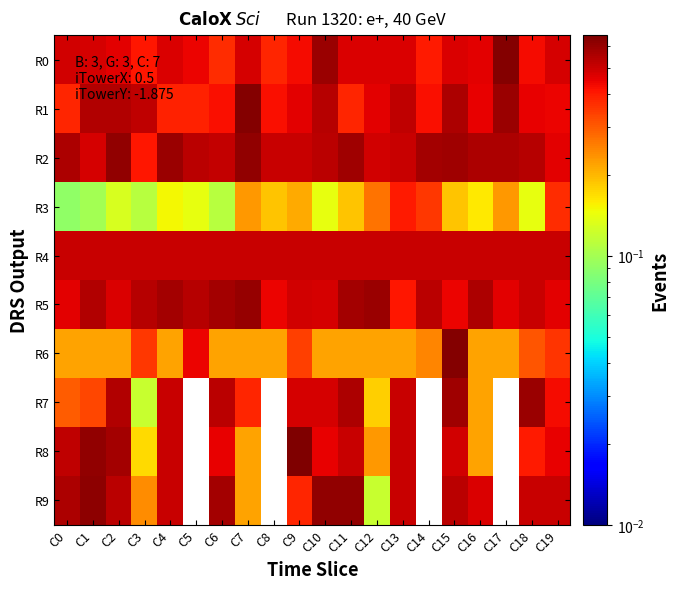

Rank the series by their maximum value, from lowest to highest.

R3, R4, R7, R5, R2, R9, R0, R1, R6, R8